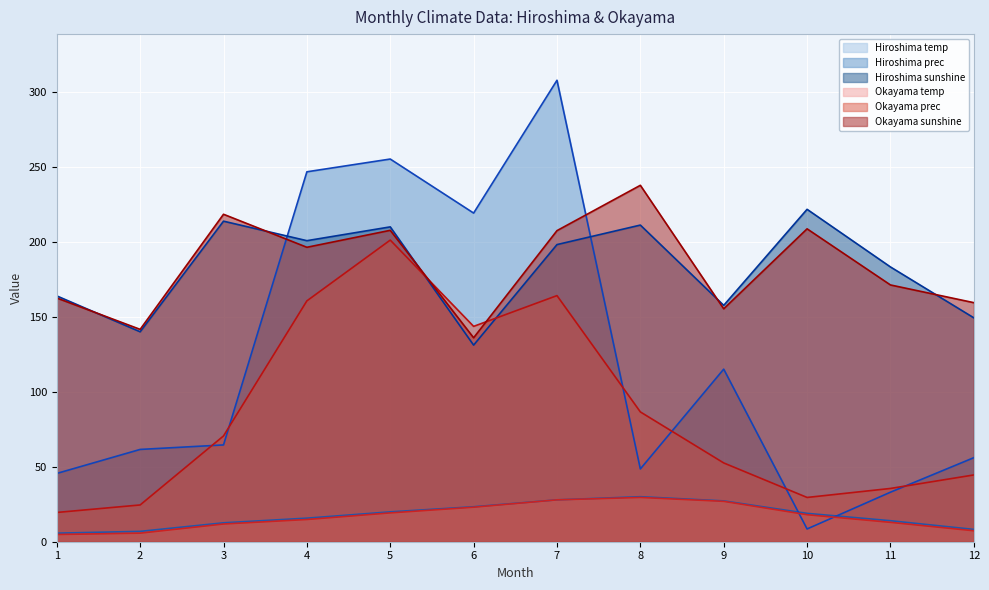

Is it true that Hiroshima prec equals 74.0 at 5?

False